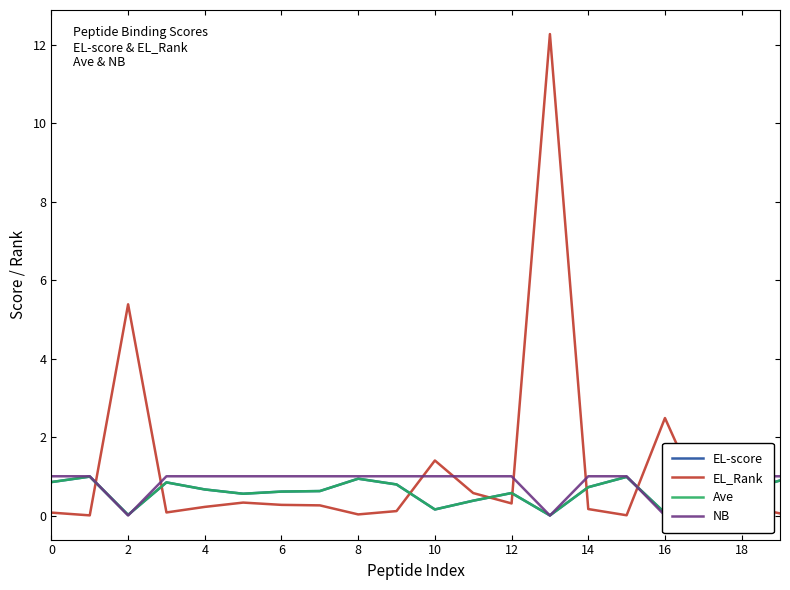

What is the difference between the highest and lowest values at 15?

1.0